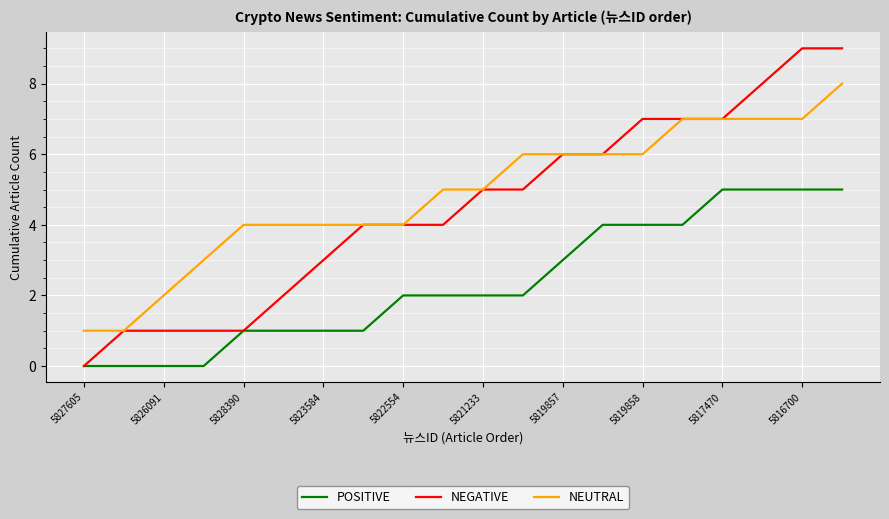

List the series in order of their peak value, lowest first.

POSITIVE, NEUTRAL, NEGATIVE